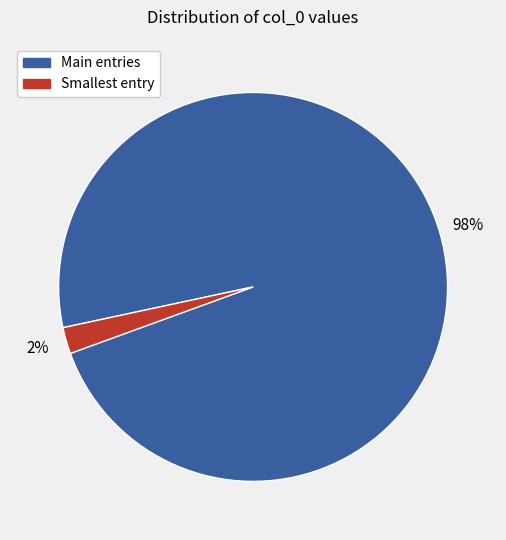

How many slices are in this pie chart?

2